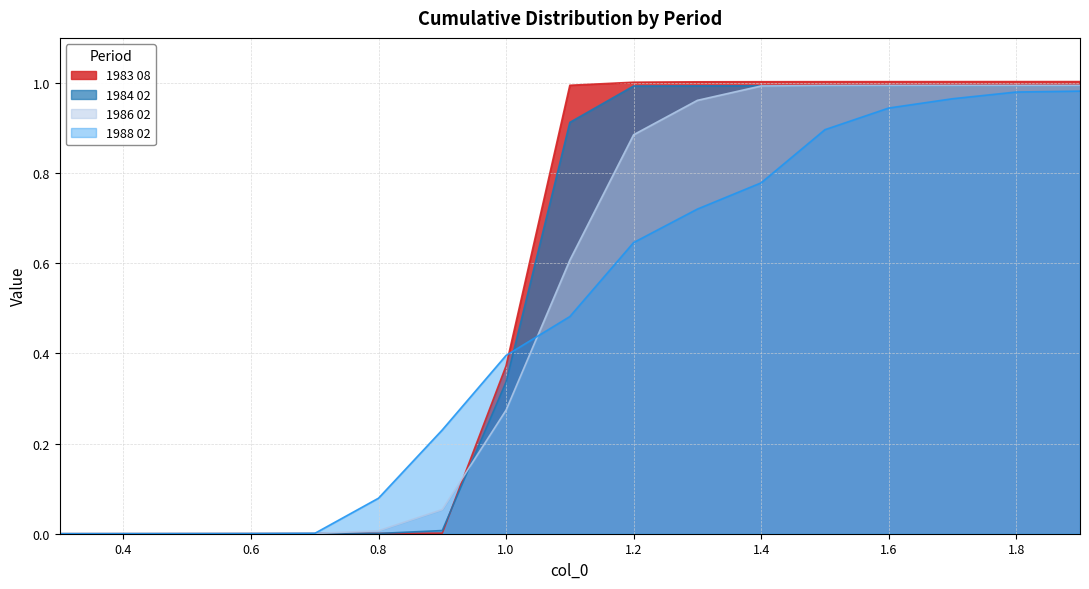

What is the sum of all 1983 08 values?

9.4